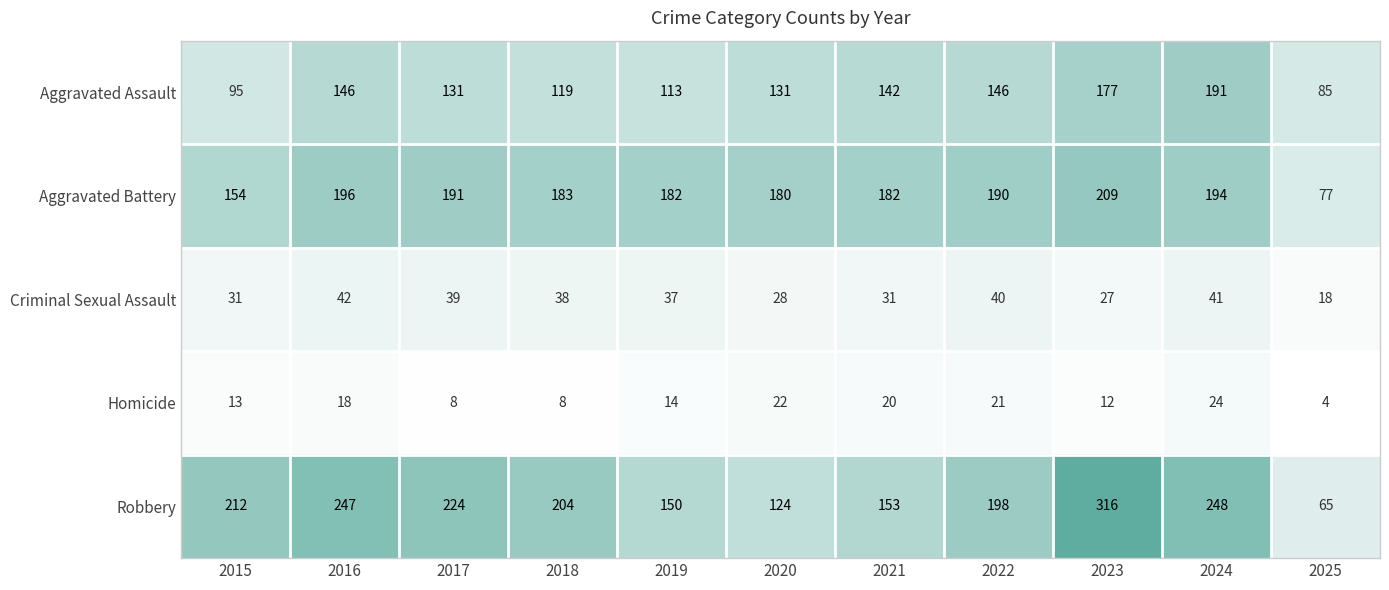

The Aggravated Assault series shows 131 at 2017. True or false?

True